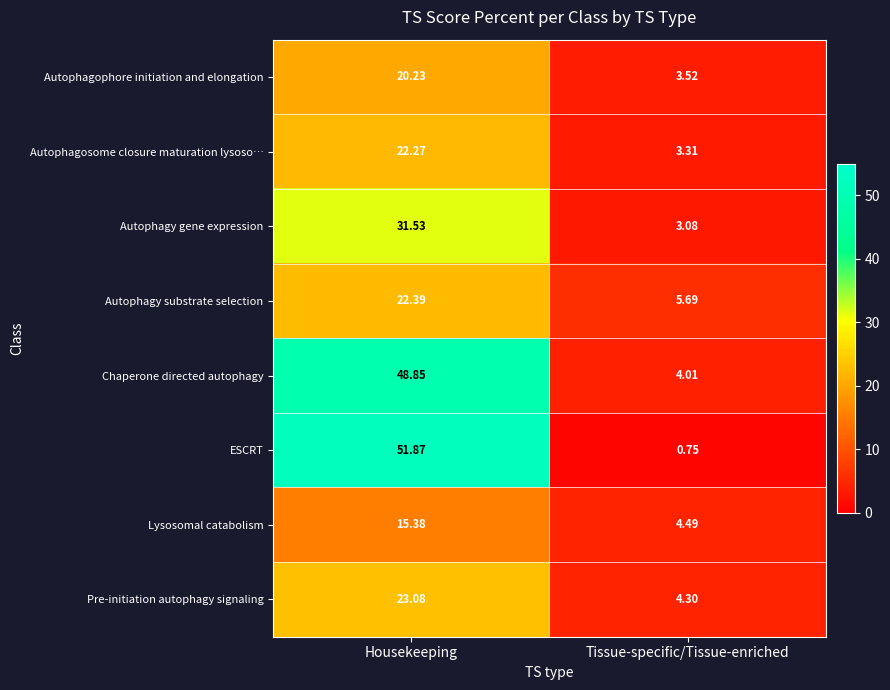

What is the maximum value shown in the chart?

51.9